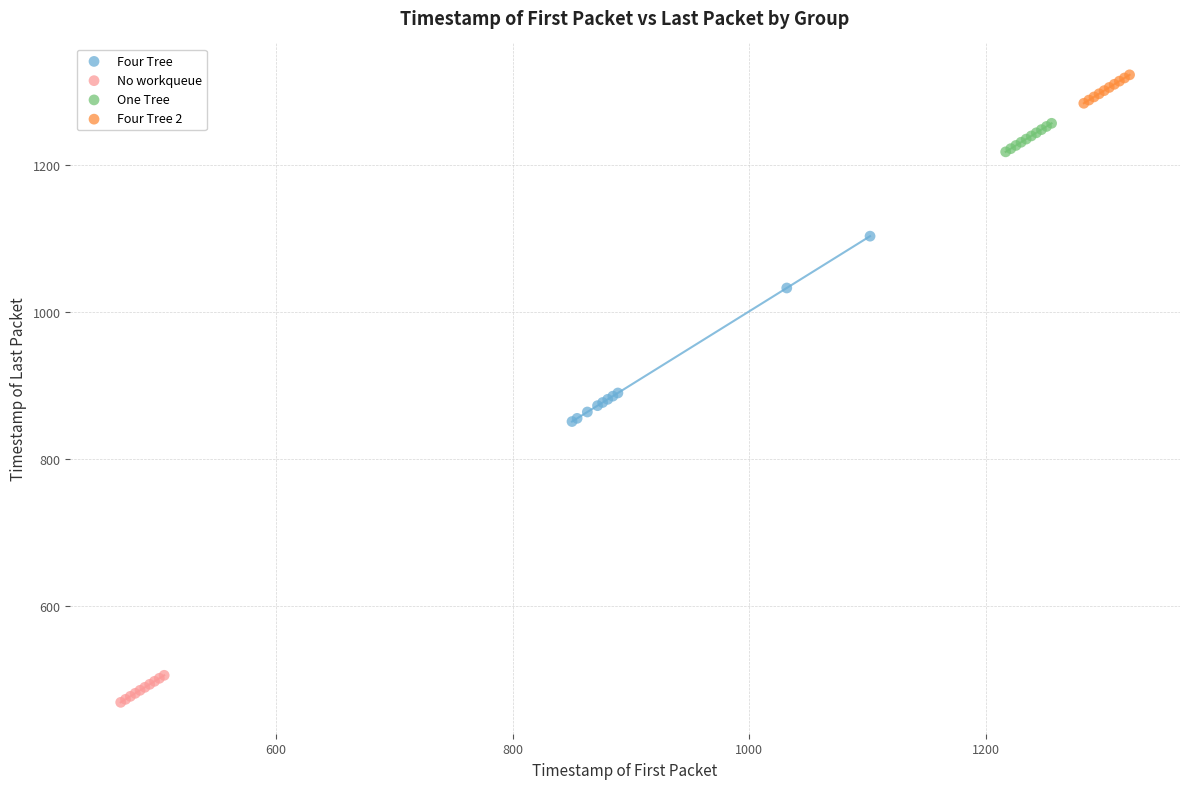

Which series contains the lowest Y value?

No workqueue